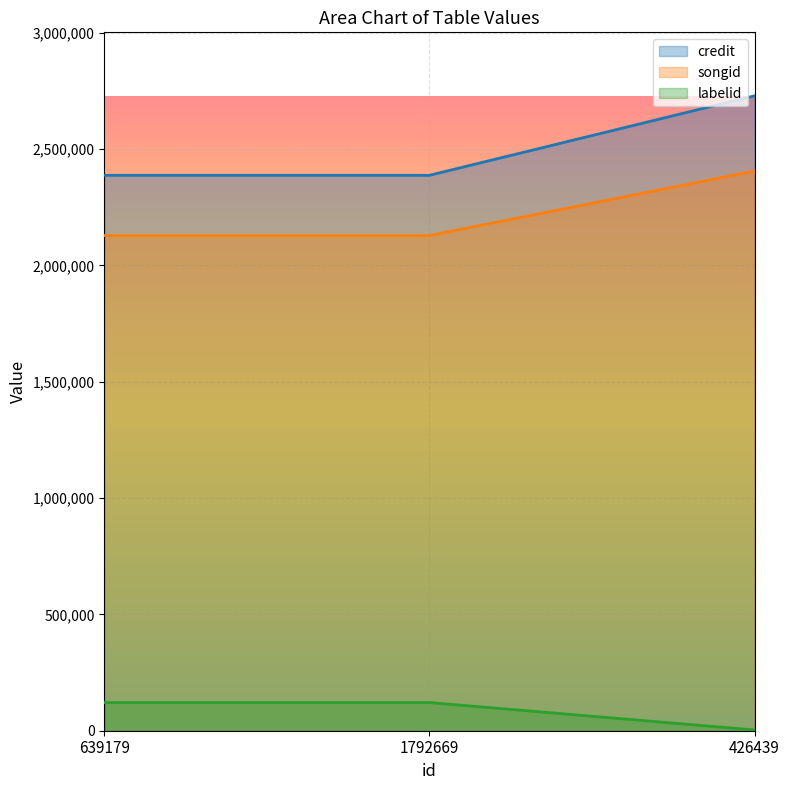

What is the total value across all series at 639179?

4635803